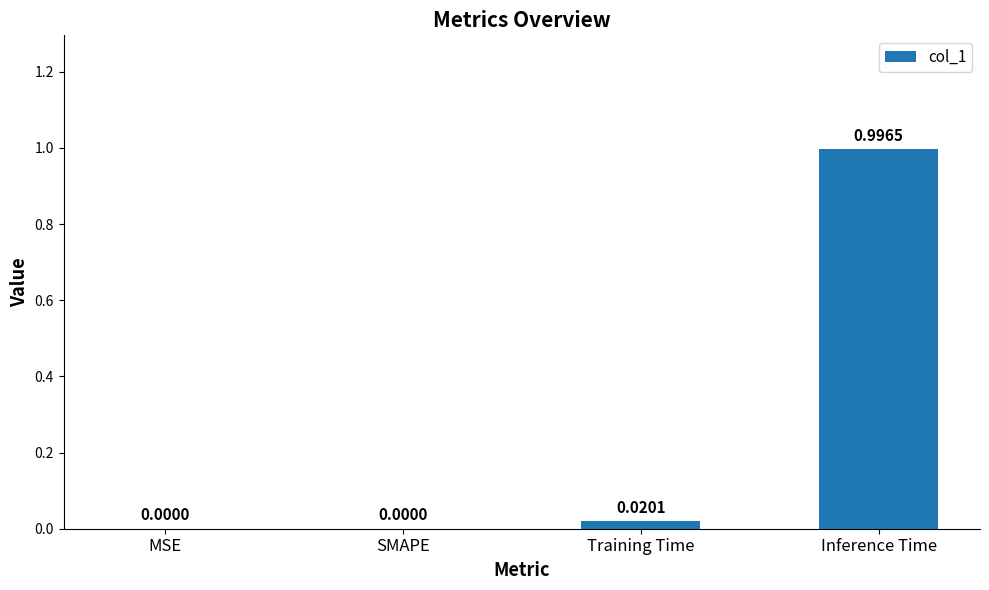

Which has a higher value, SMAPE or Training Time?

Training Time